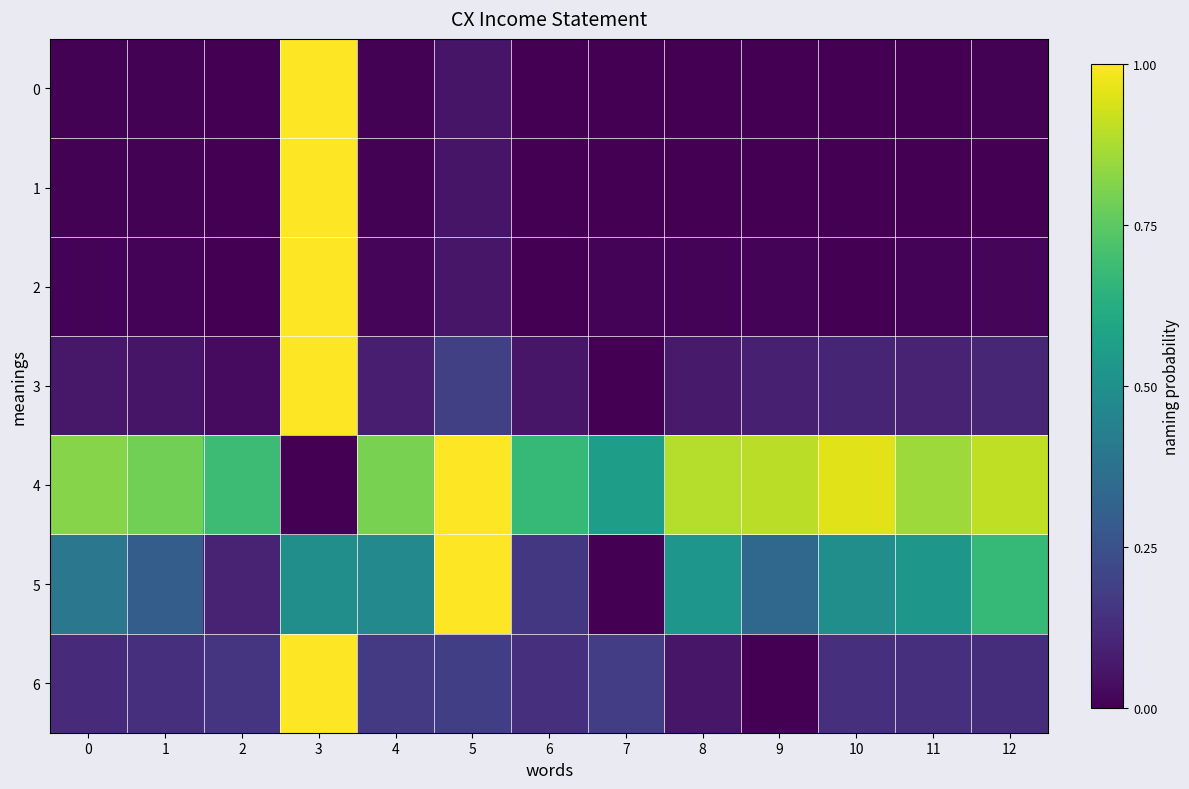

List the series in order of their peak value, highest first.

0, 1, 2, 3, 4, 5, 6